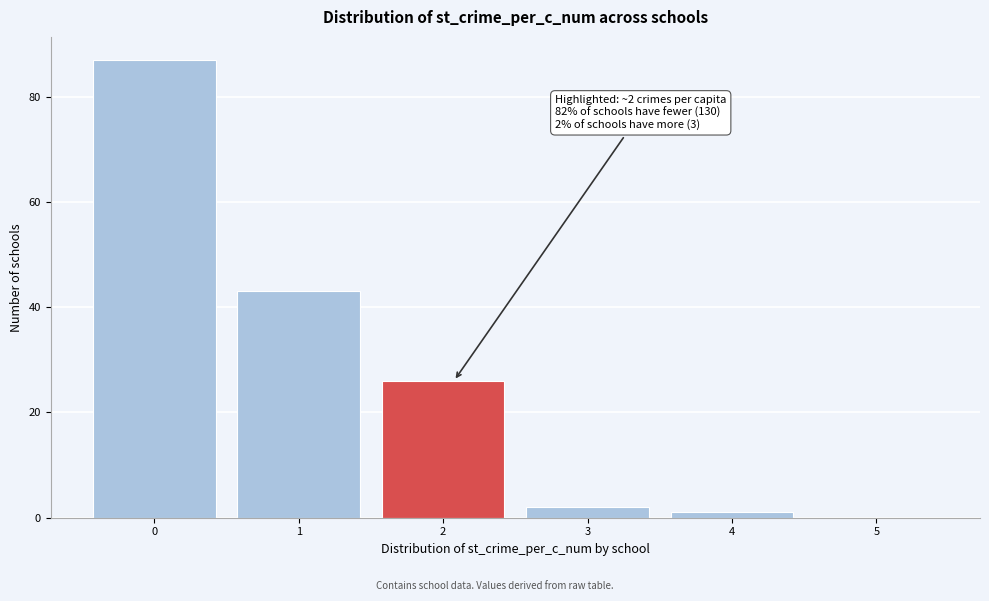

Reading right to left, transcribe all the data shown in this chart.

5=0	4=1	3=2	2=26	1=43	0=87